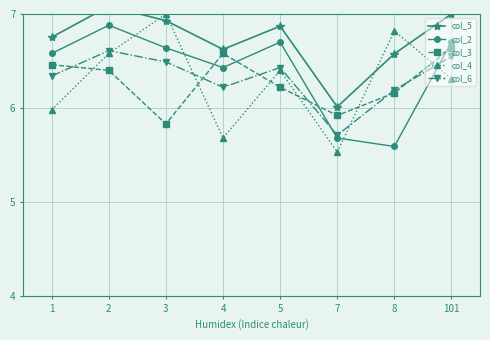

Does the chart display data point markers on the line(s)?

Yes